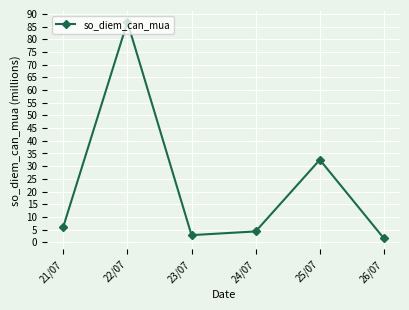

Is it true that the value at 25/07 is 47.9?

False